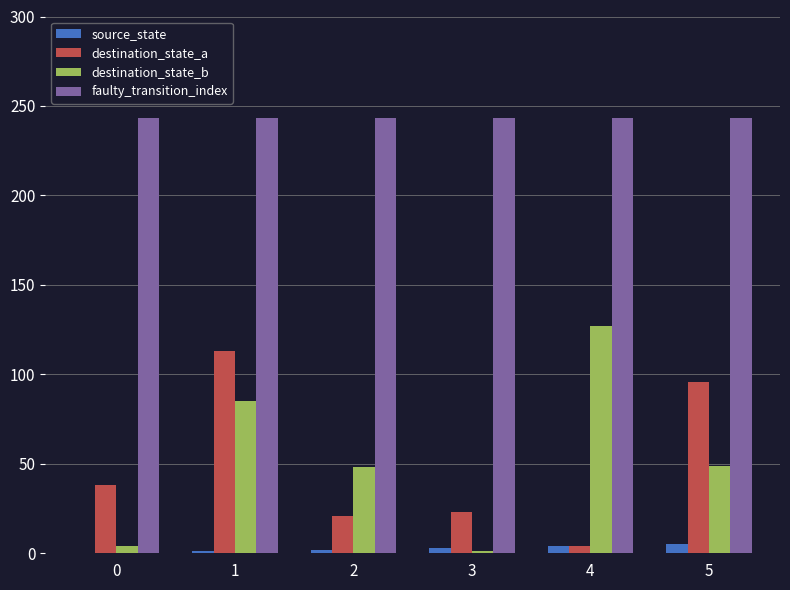

The value of faulty_transition_index at 4 is 145. True or false?

False